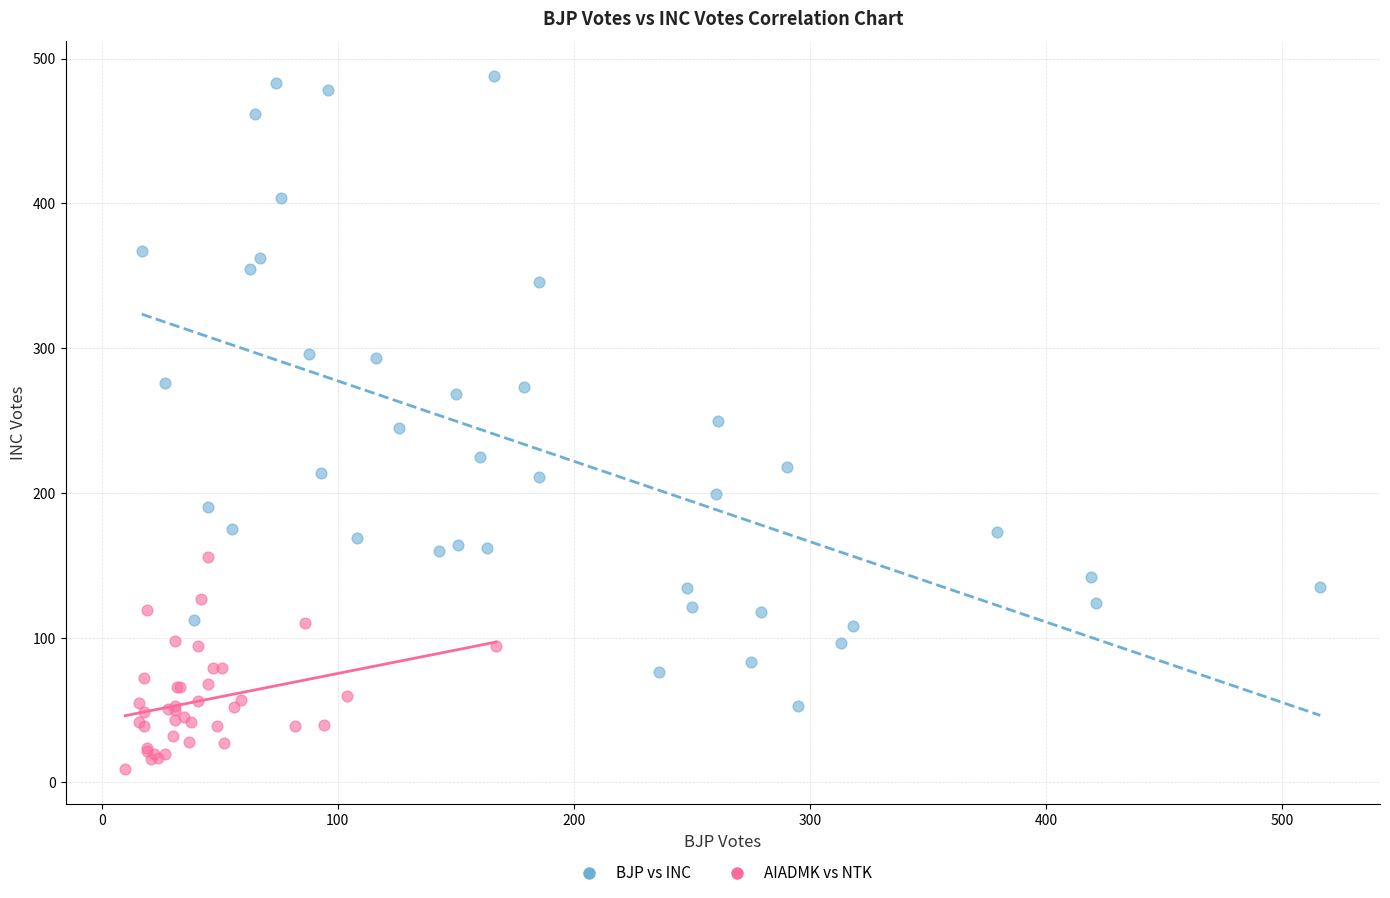

Which series reaches the minimum Y coordinate?

AIADMK vs NTK